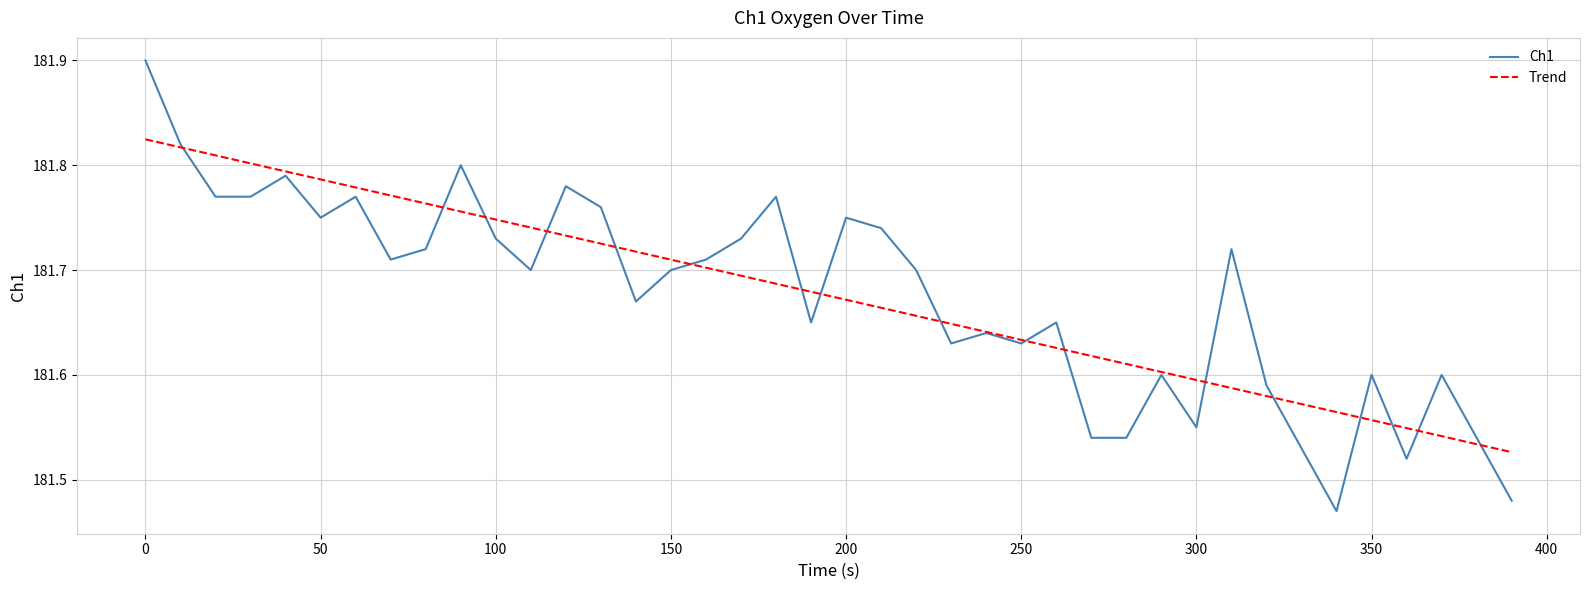

Rank the series by their maximum value, from lowest to highest.

Trend, Ch1